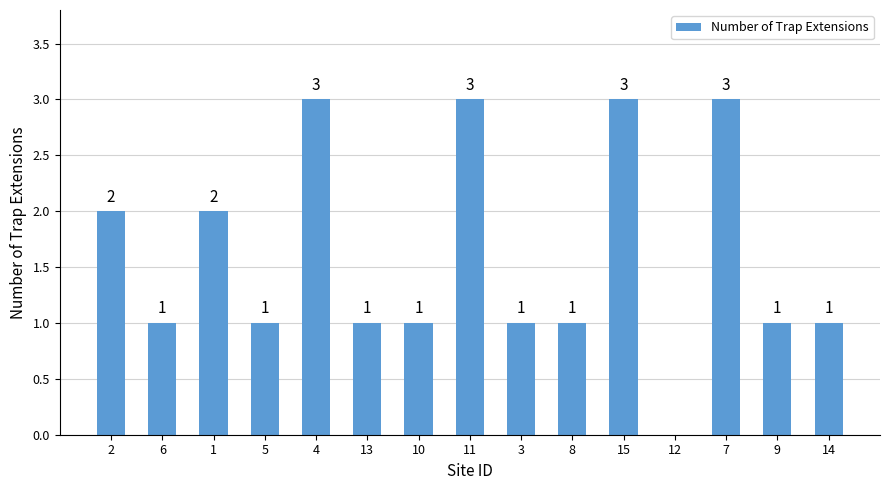

The value at 15 is 3. True or false?

True